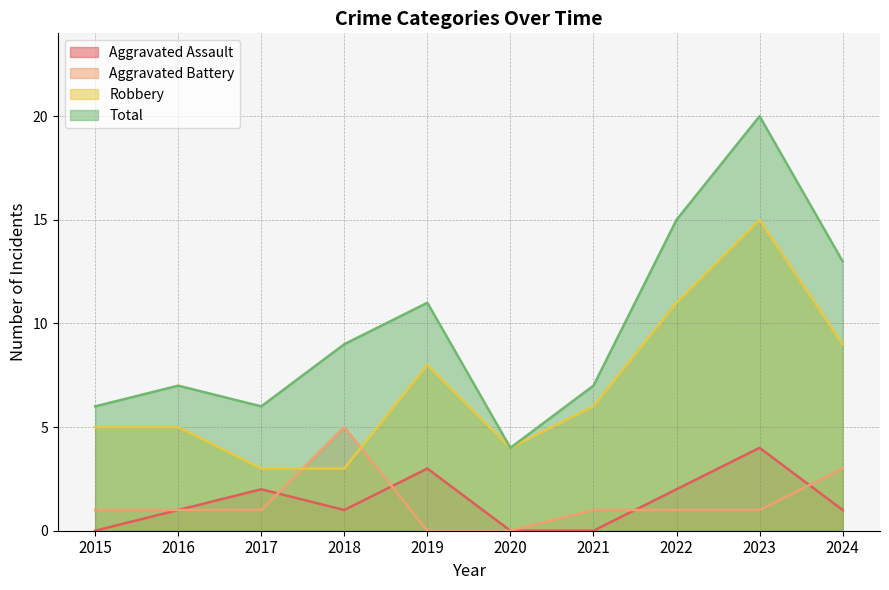

List the labels in order of Aggravated Battery value, largest first.

2018, 2024, 2015, 2016, 2017, 2021, 2022, 2023, 2019, 2020